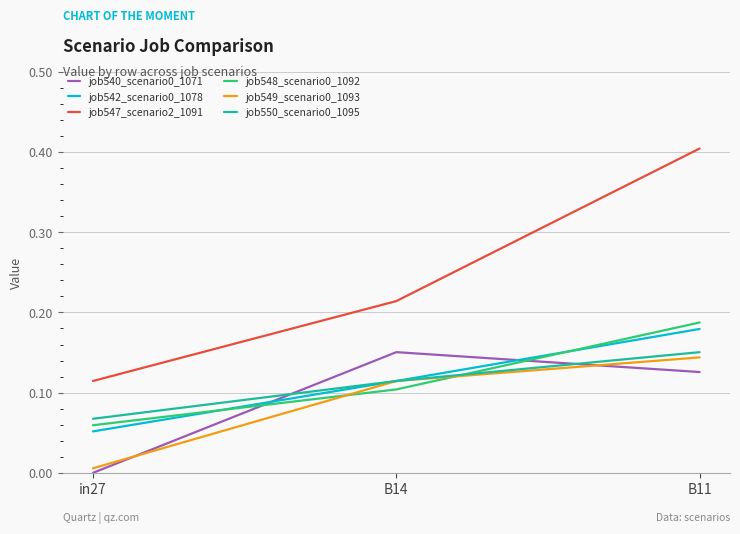

Which series has the widest spread of values?

job547_scenario2_1091